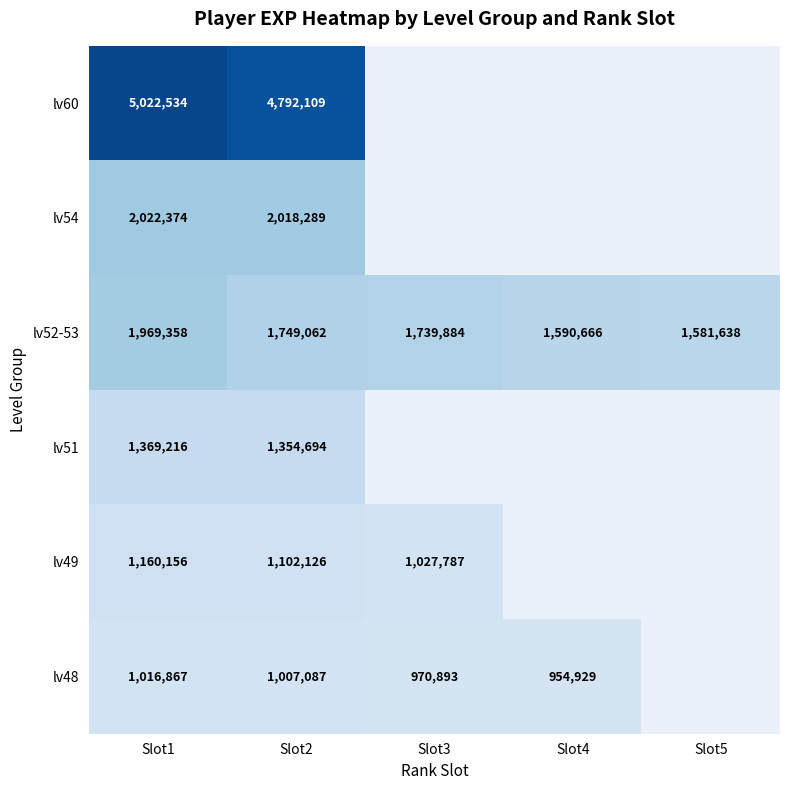

Is the value of lv60 at Slot2 greater than the value of lv54 at Slot1?

Yes